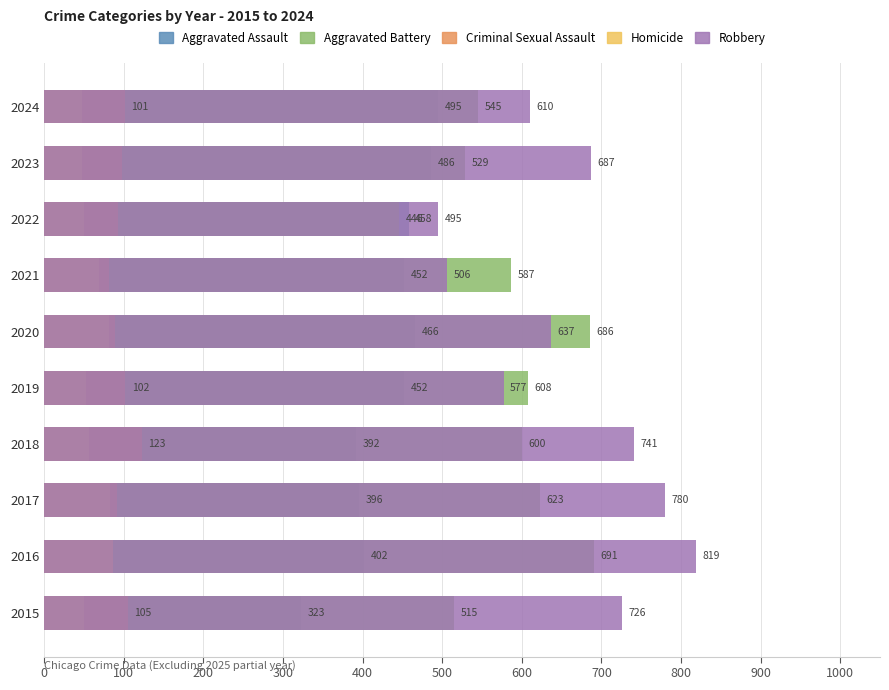

At how many categories does at least one series exceed 519?

9